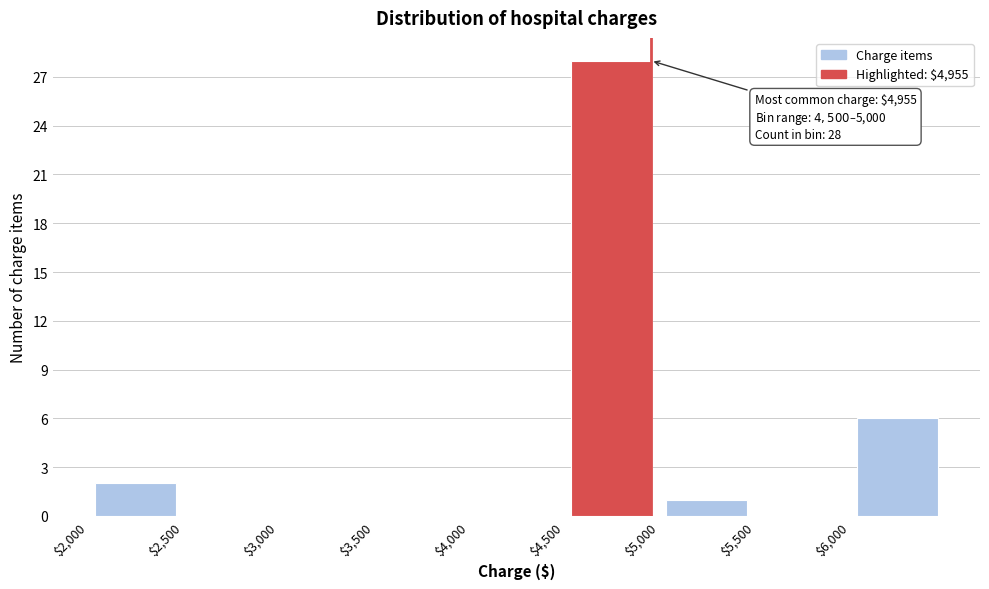

Over which range of the x-axis is the bar tallest?

4500 to 5000